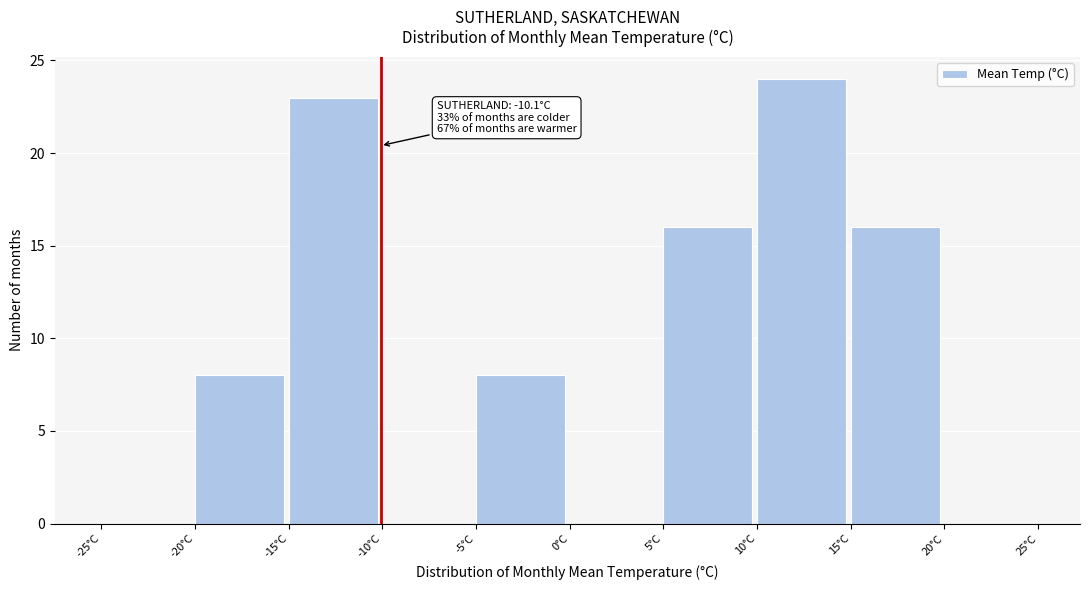

Which range on the x-axis has the tallest bar?

10 to 15